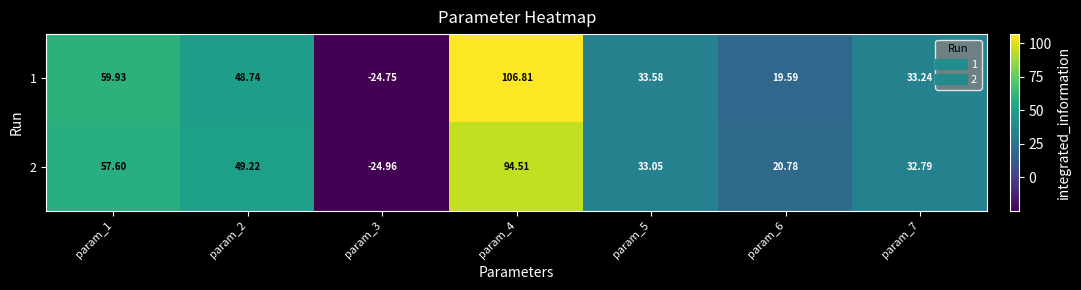

Is the value of 1 at param_3 greater than the value of 2 at param_6?

No